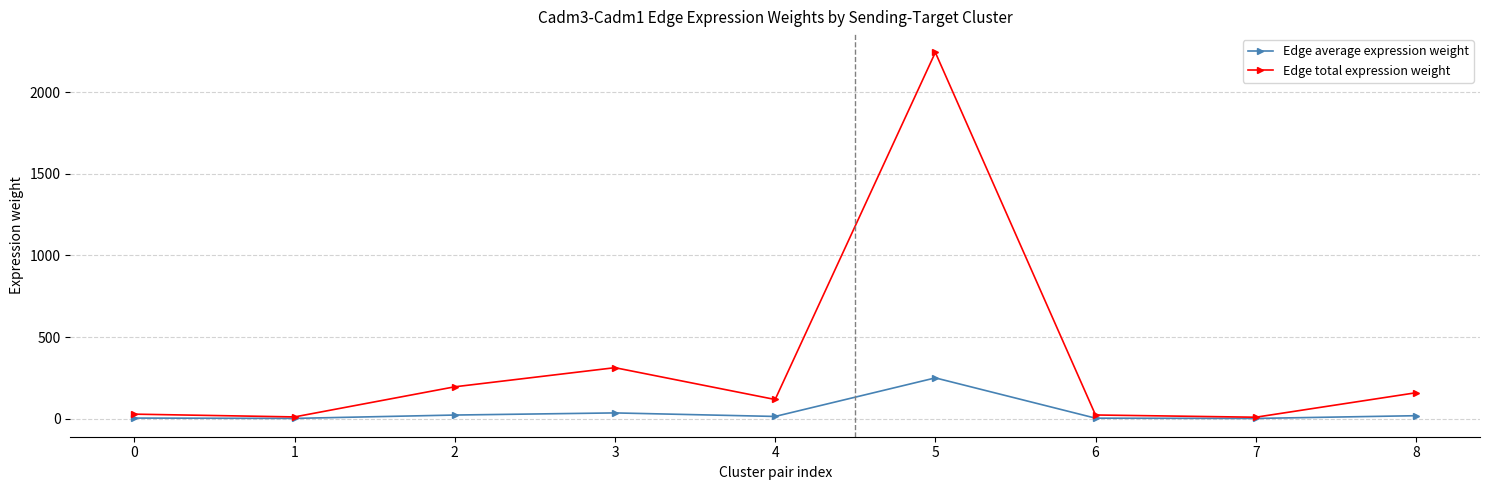

At which label does Edge total expression weight first exceed 116?

2